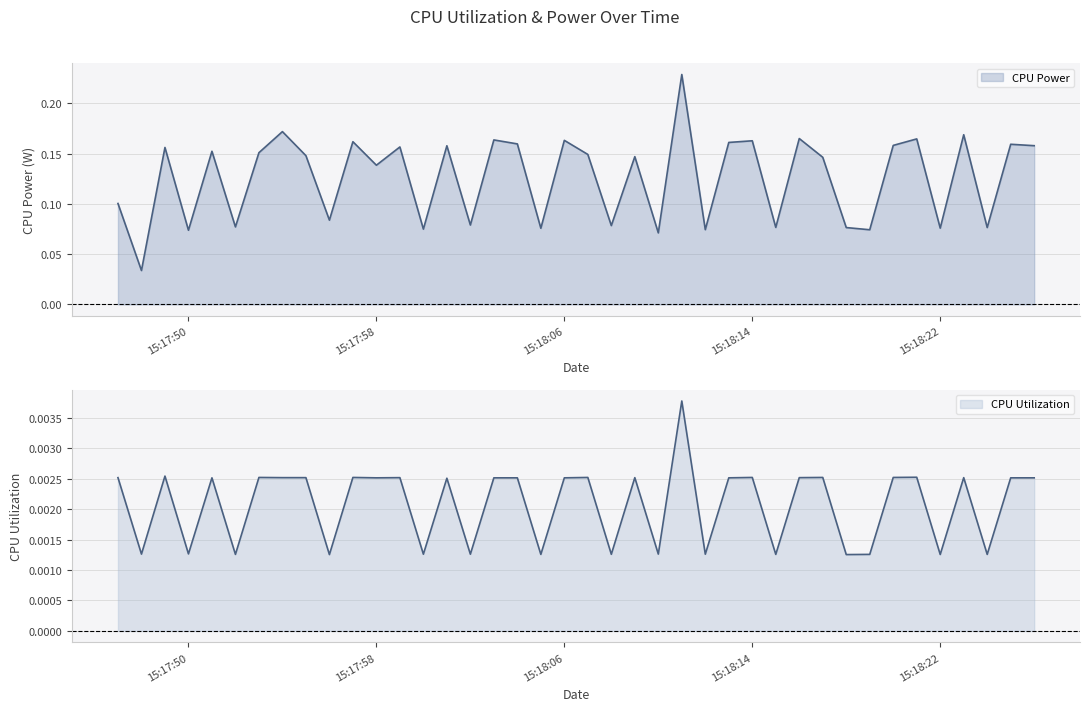

What position from the right is 2025-03-24 15:18:16?

11